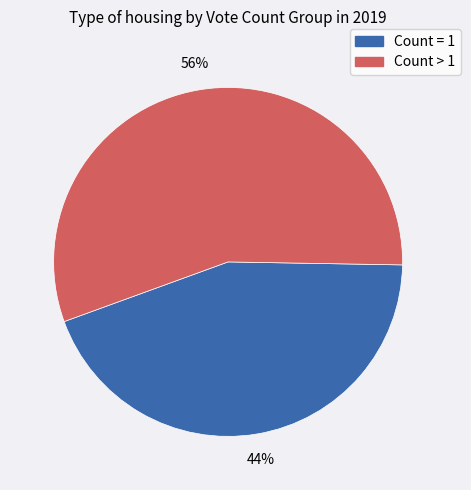

Is it true that Count > 1 is 56% of the pie?

True